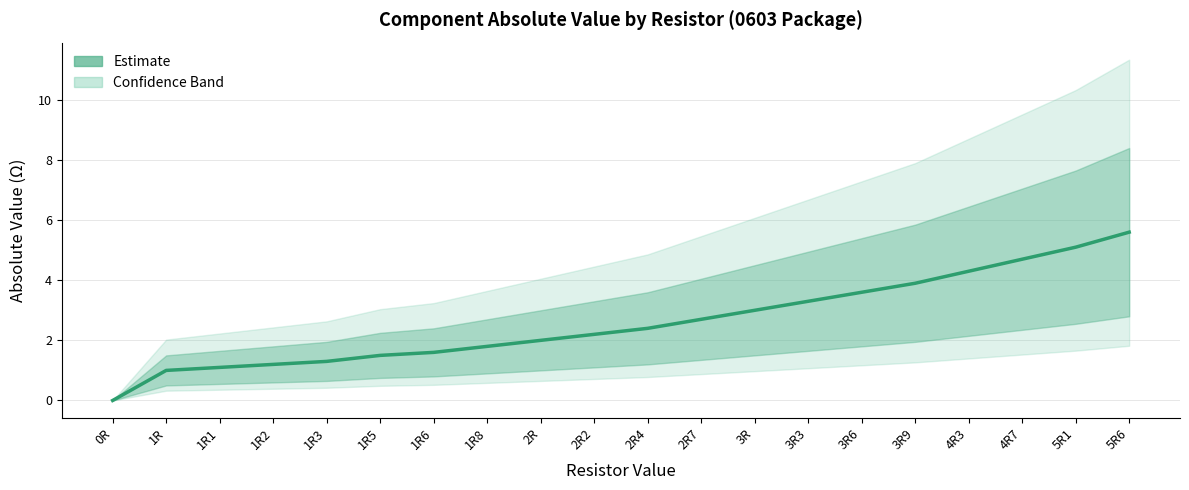

Does the chart display data point markers on the line(s)?

No